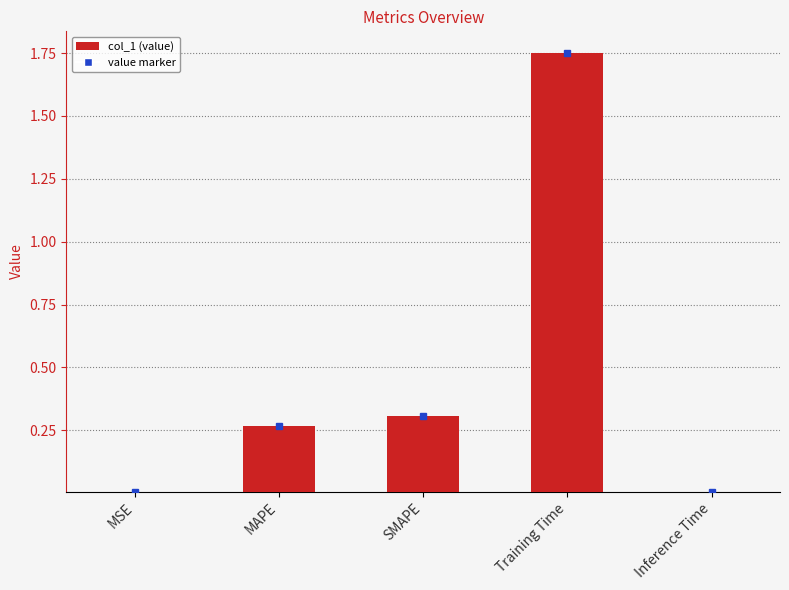

Reading left to right, extract all data points from this chart.

0.0	0.3	0.3	1.7	0.0